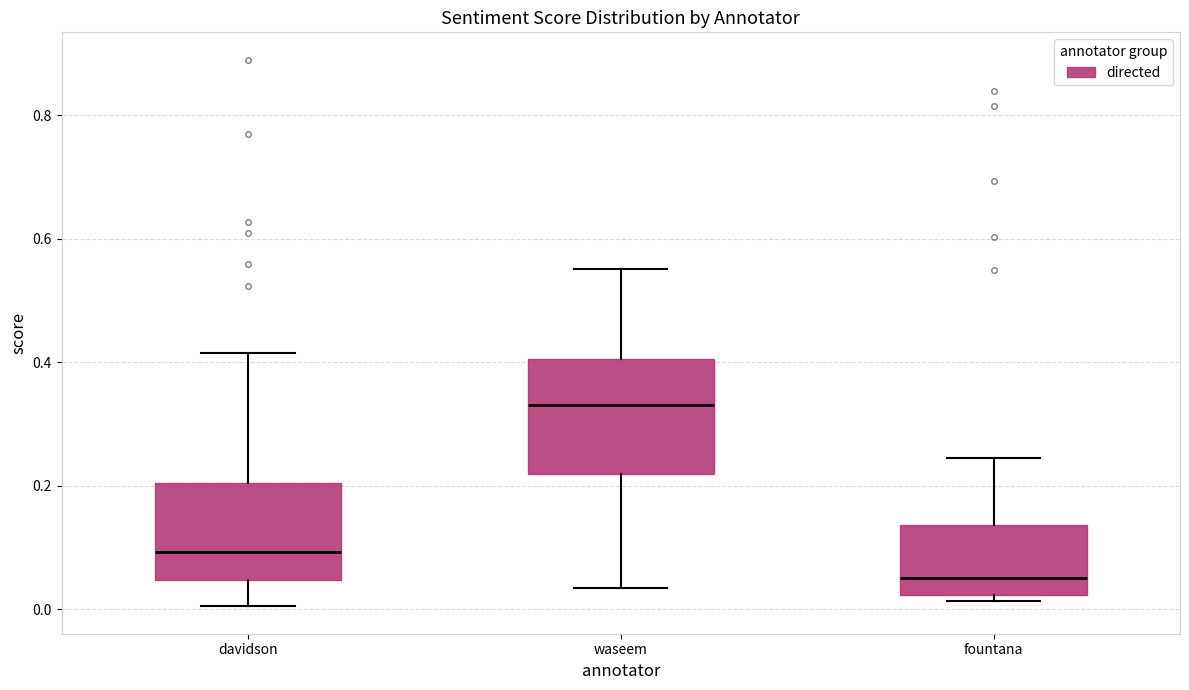

Reading left to right, read every box against the y-axis: the position of its median line, the range the box covers, and the ends of its whiskers. The values are not printed on the chart, so give them approximately, as read against the axis.

davidson: median 0.10, box 0.04 to 0.20, whiskers 0.00 to 0.42
waseem: median 0.34, box 0.22 to 0.40, whiskers 0.04 to 0.56
fountana: median 0.06, box 0.02 to 0.14, whiskers 0.02 (just below the box's lower edge) to 0.24